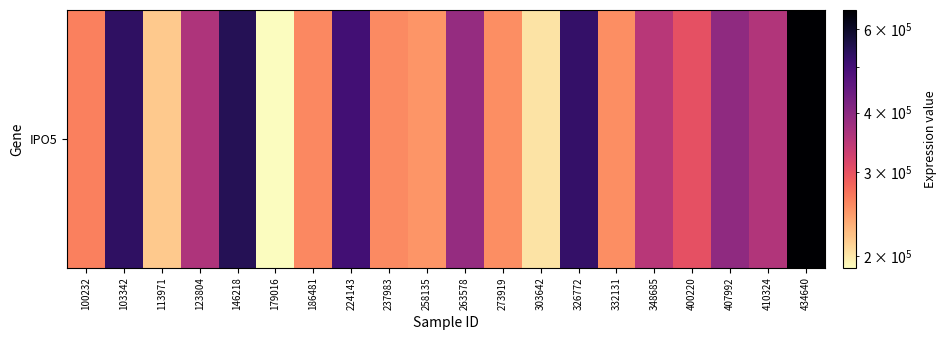

What is the sum of all values?

7050742